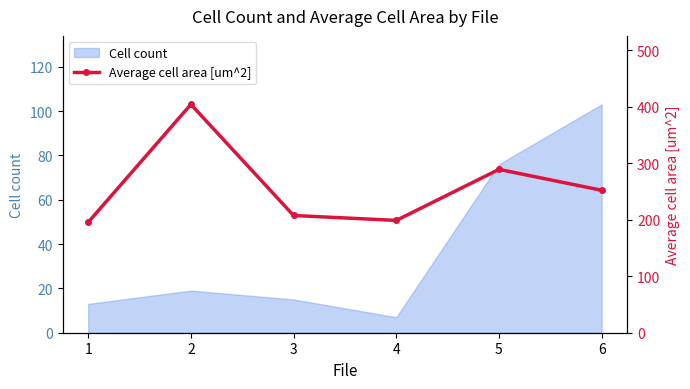

The Cell count series shows 15 at 3. True or false?

True